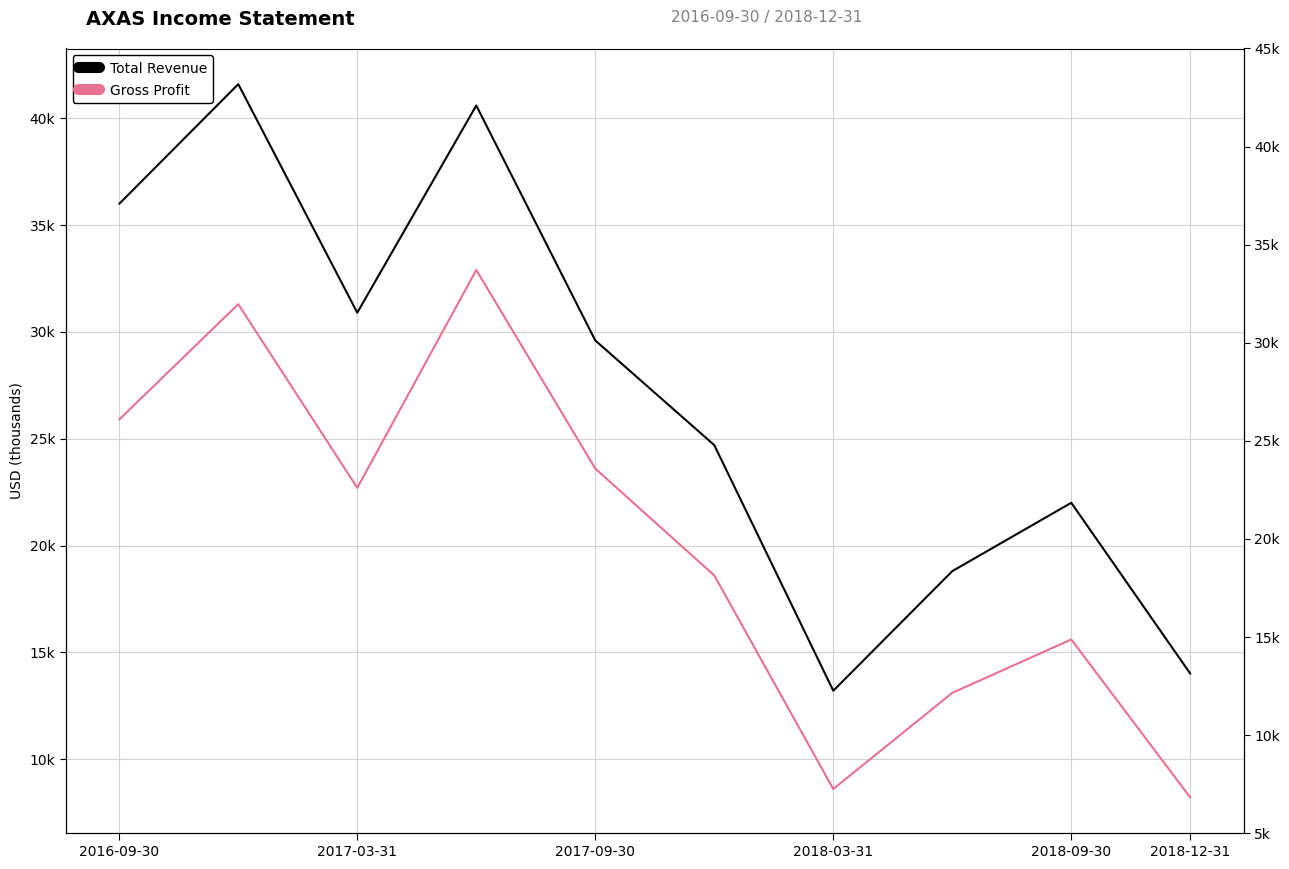

True or false: Gross Profit and Total Revenue cross at least once.

False